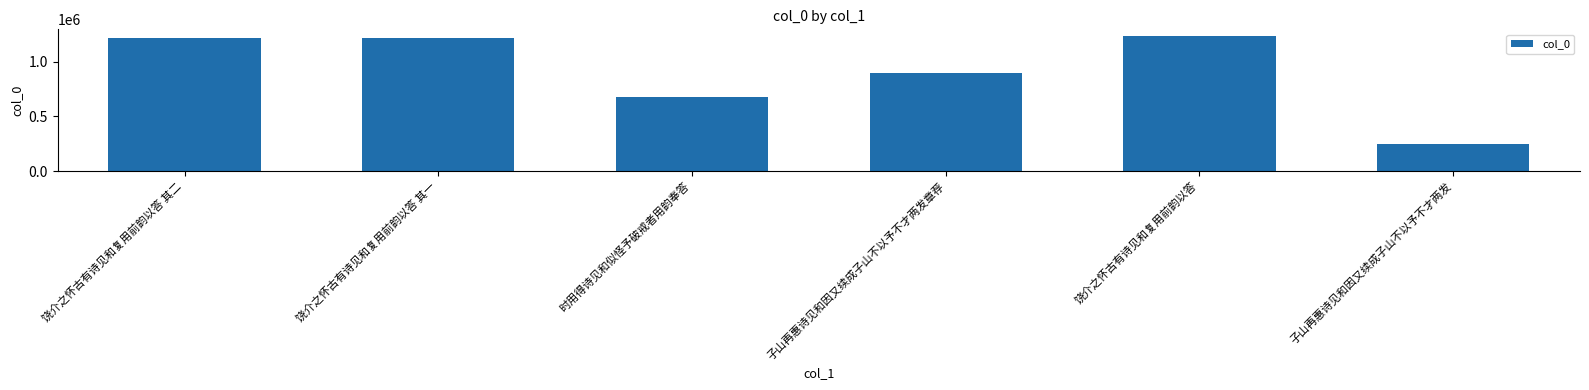

The value at 饶介之怀古有诗见和复用前韵以答 is 1235573. True or false?

True